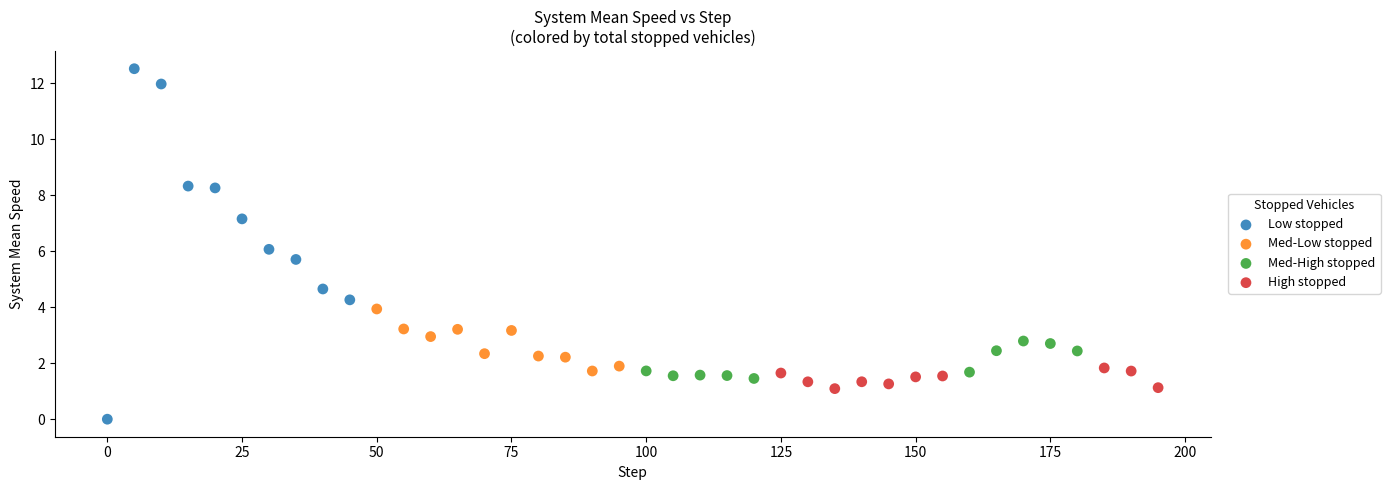

Which series has the largest Y range (max minus min)?

Low stopped